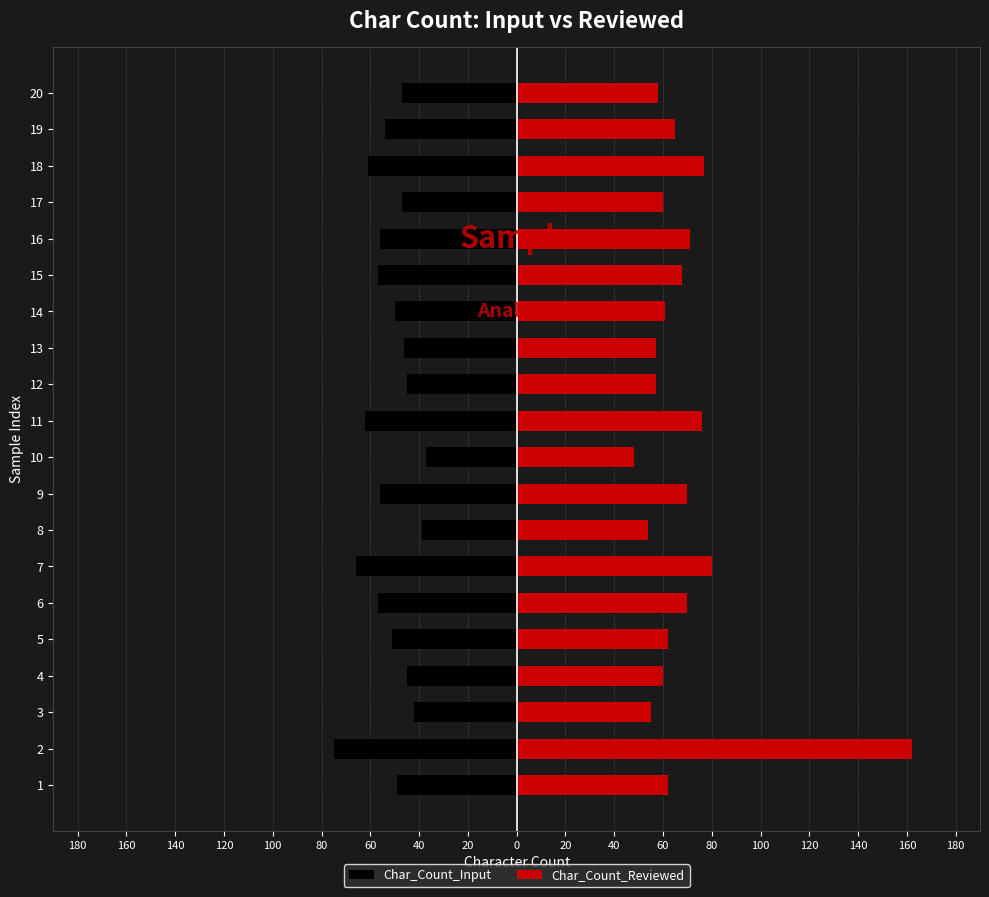

Reading right to left, transcribe all the data shown in this chart.

Char_Count_Input: -47	-54	-61	-47	-56	-57	-50	-46	-45	-62	-37	-56	-39	-66	-57	-51	-45	-42	-75	-49
Char_Count_Reviewed: 58	65	77	60	71	68	61	57	57	76	48	70	54	80	70	62	60	55	162	62